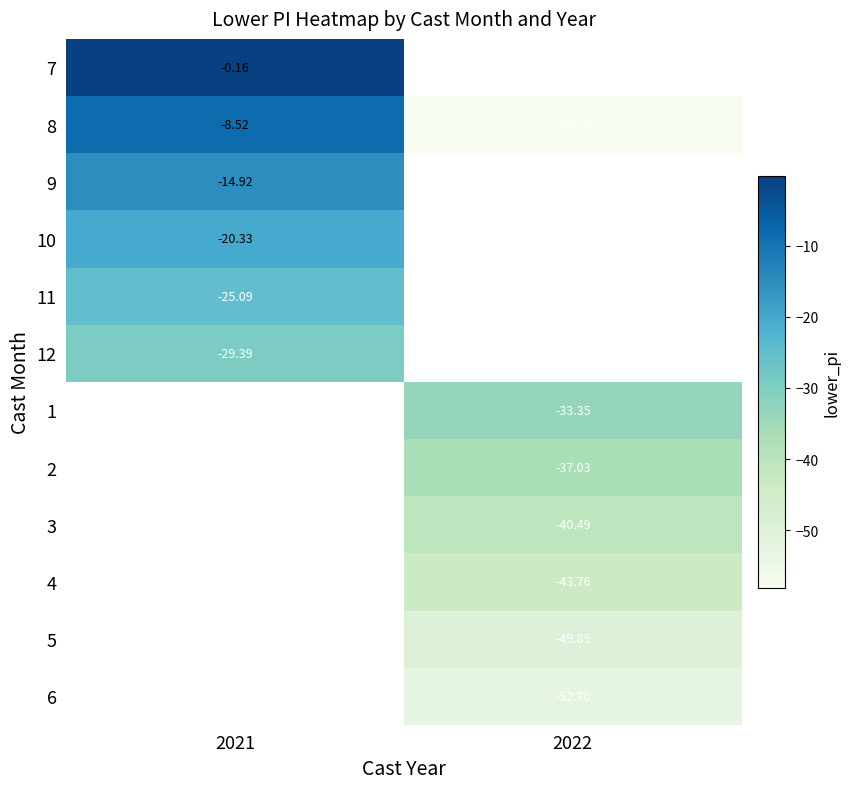

The 5 series shows -49.8 at 2022. True or false?

True